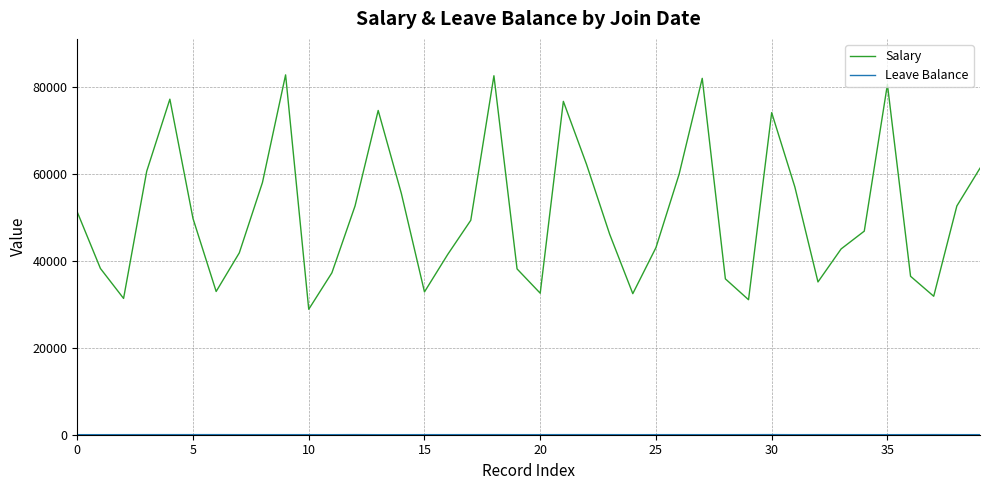

What is the difference between the maximum and minimum values in the Salary series?

54000